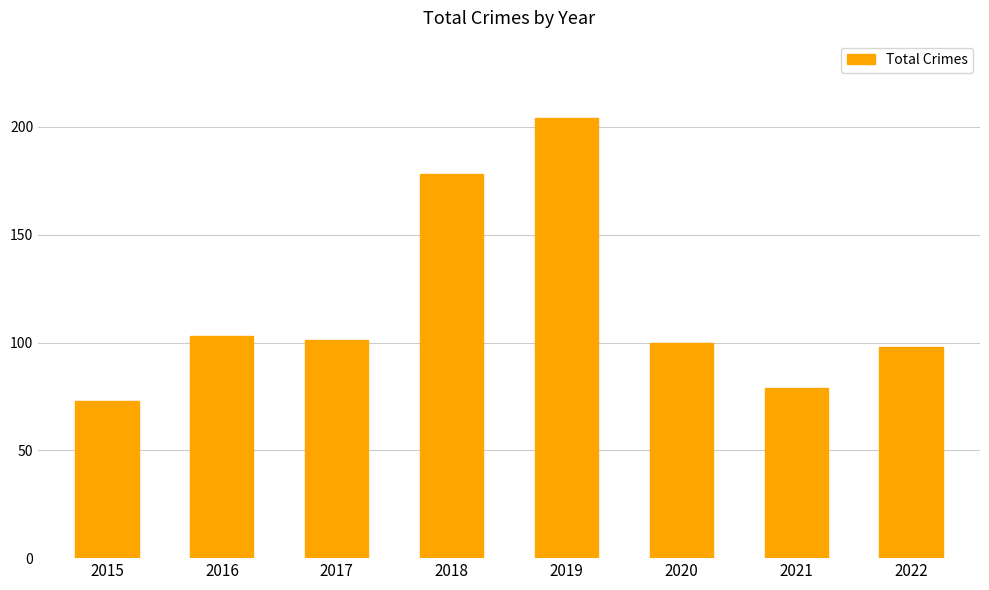

What is the approximate value at 2019?

204